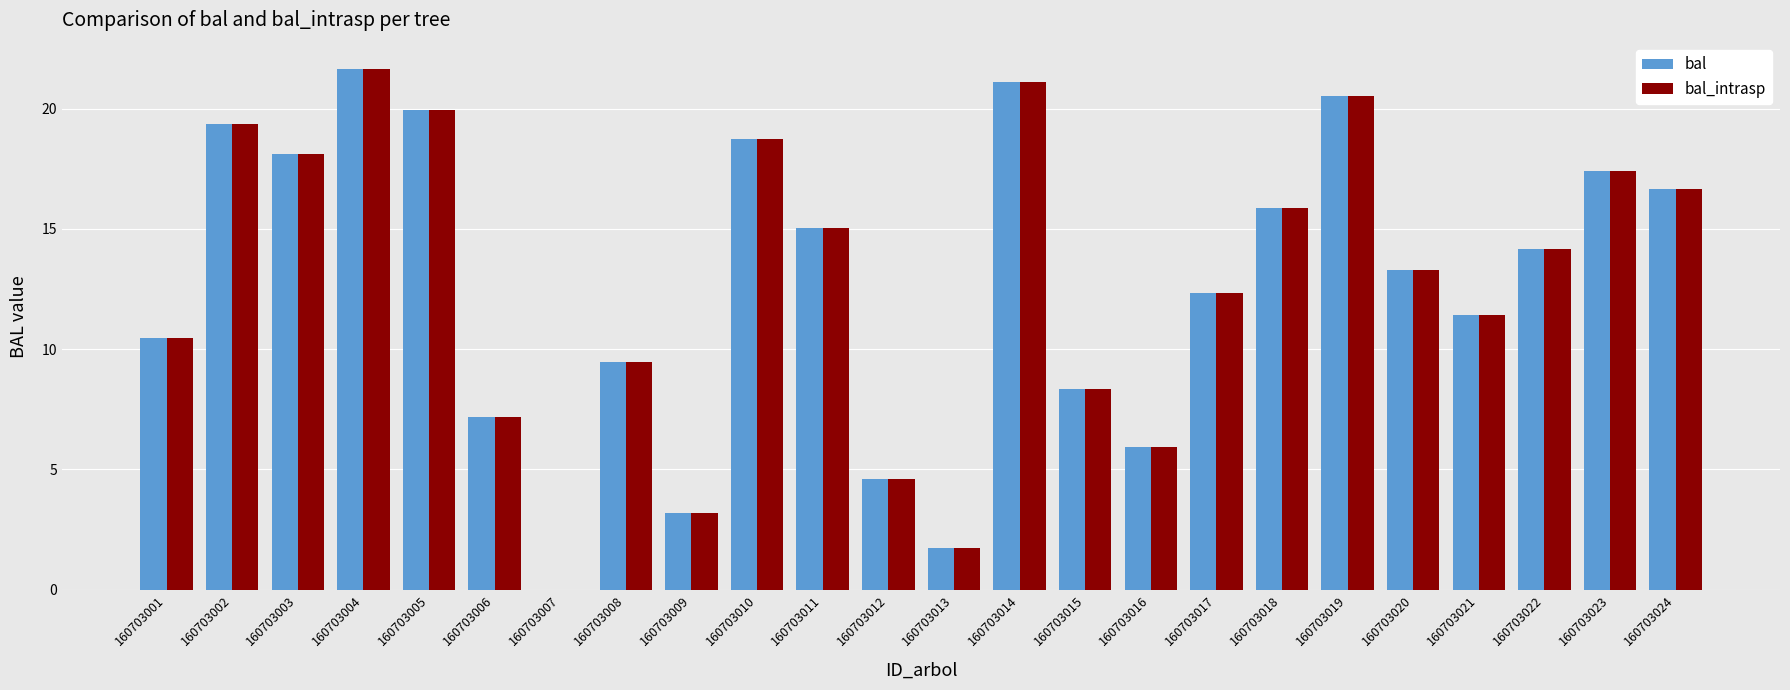

What is the highest value of the bal_intrasp series?

21.7